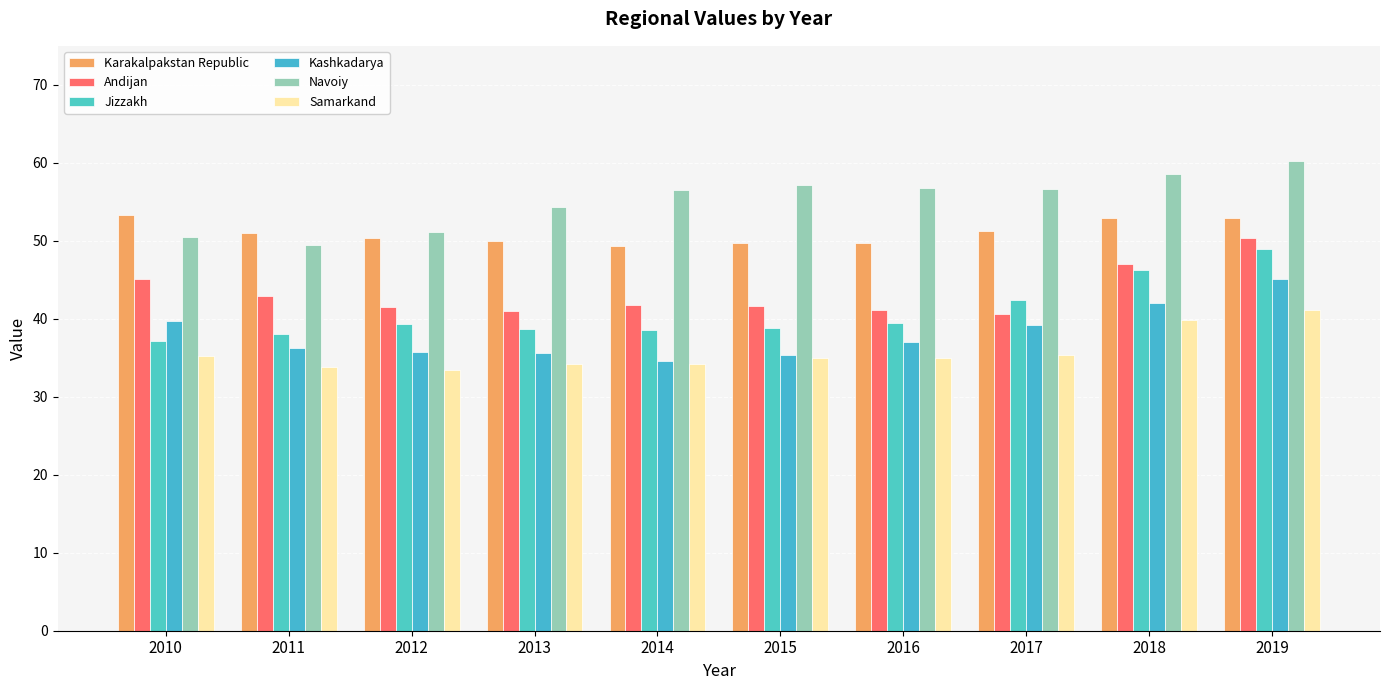

What is the maximum value shown in the chart?

60.3